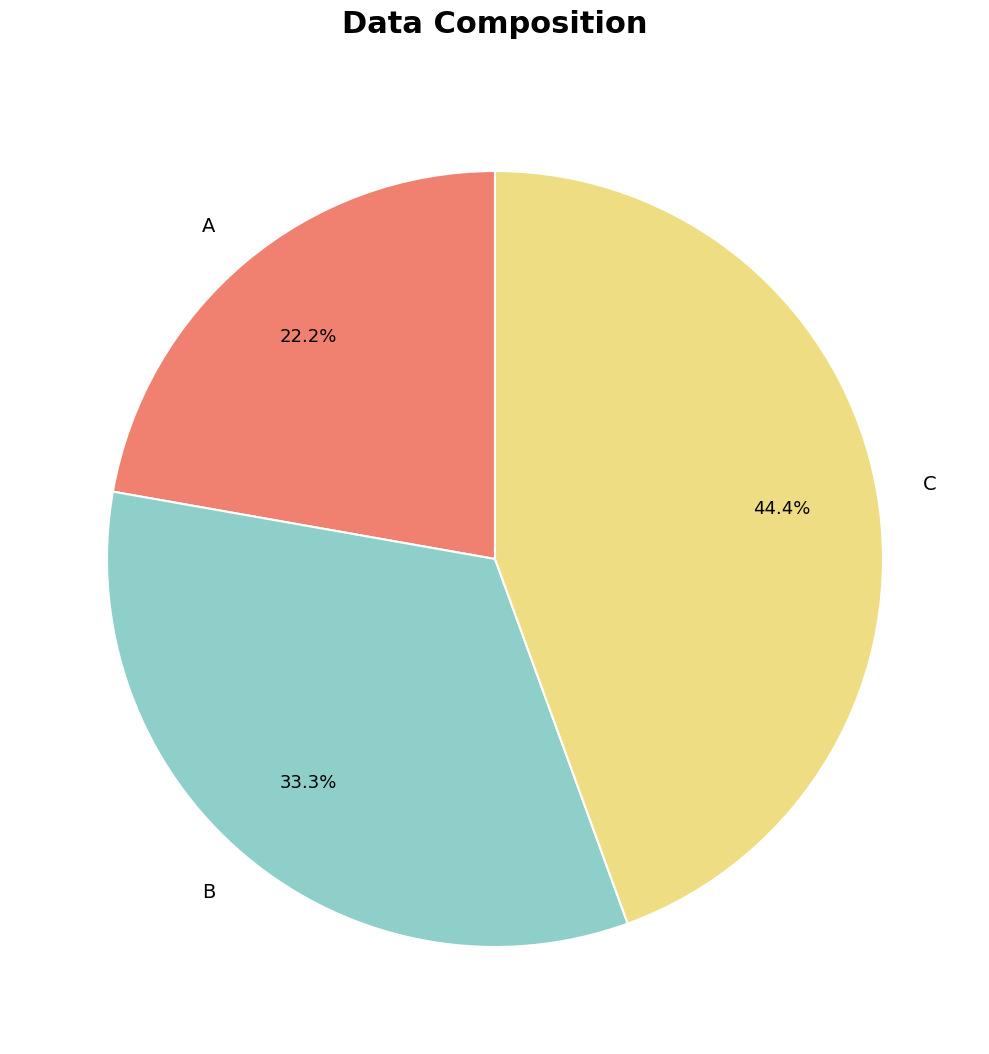

To the nearest percent, what is the difference between the largest and smallest slice percentages?

22%